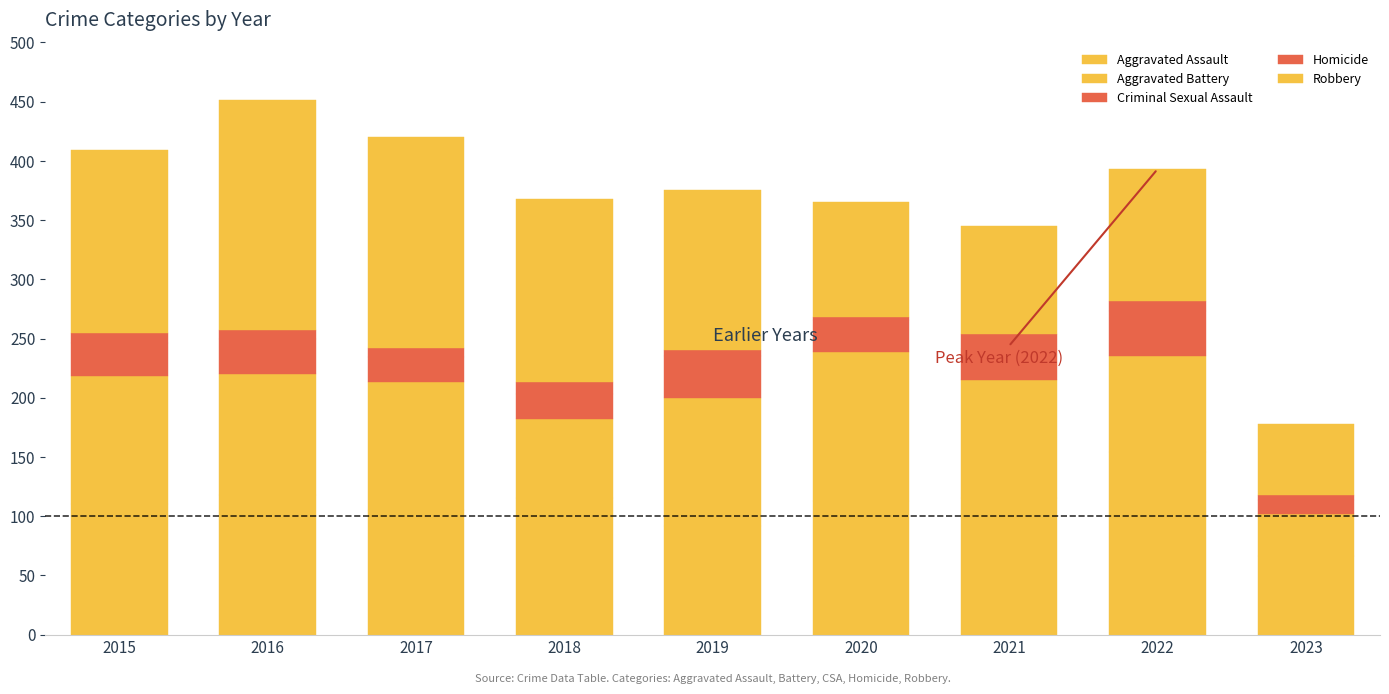

What is the total value across all series at 2021?

345